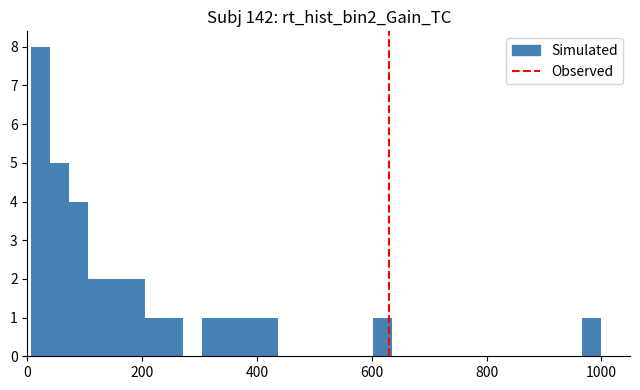

Read against the x-axis, roughly where is the centre of the tallest bar?

20